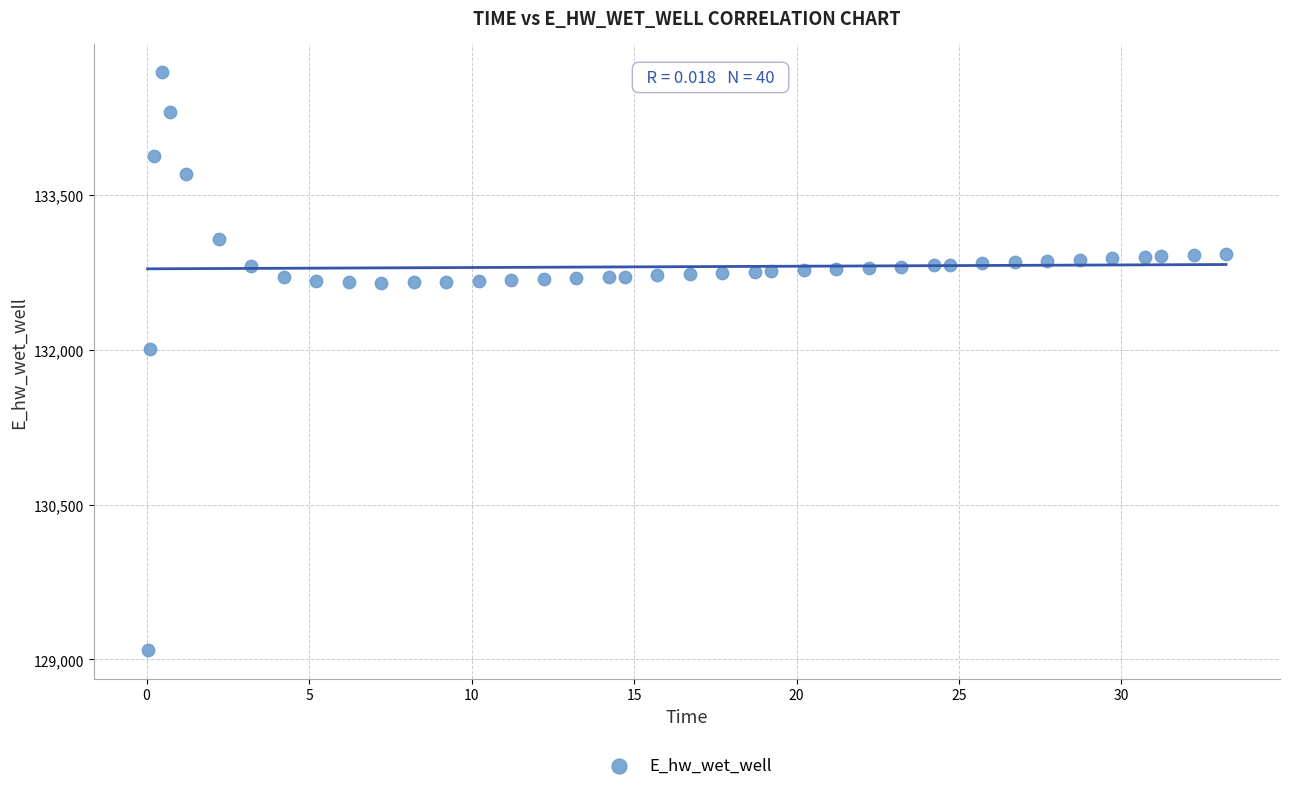

What Y value in the scatter plot is closest to 131889?

132011.0